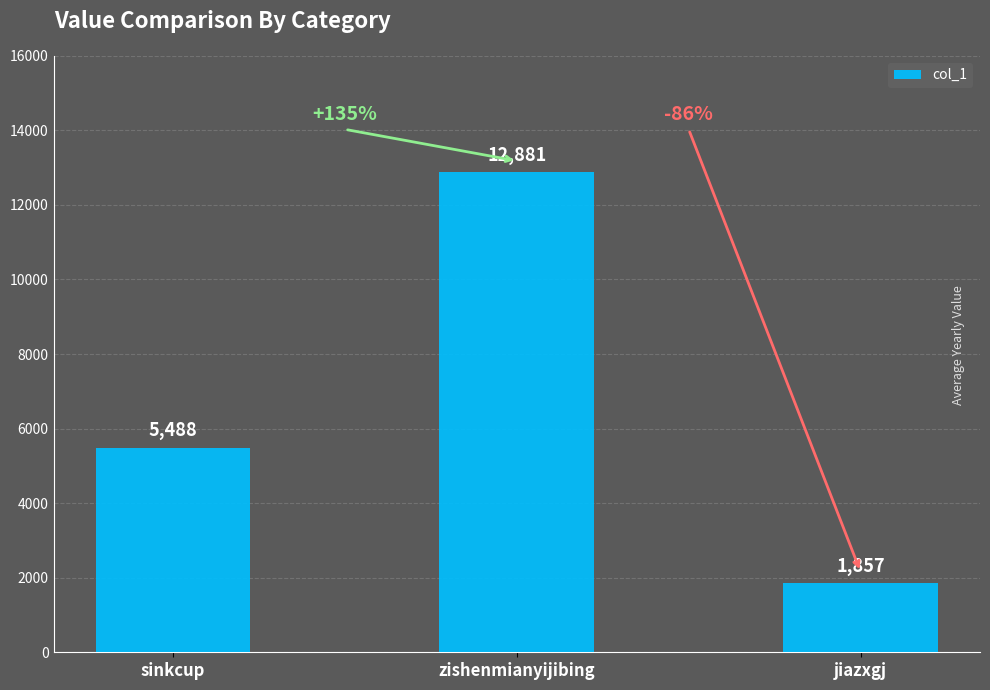

Reading left to right, extract all data points from this chart.

sinkcup=5488	zishenmianyijibing=12881	jiazxgj=1857